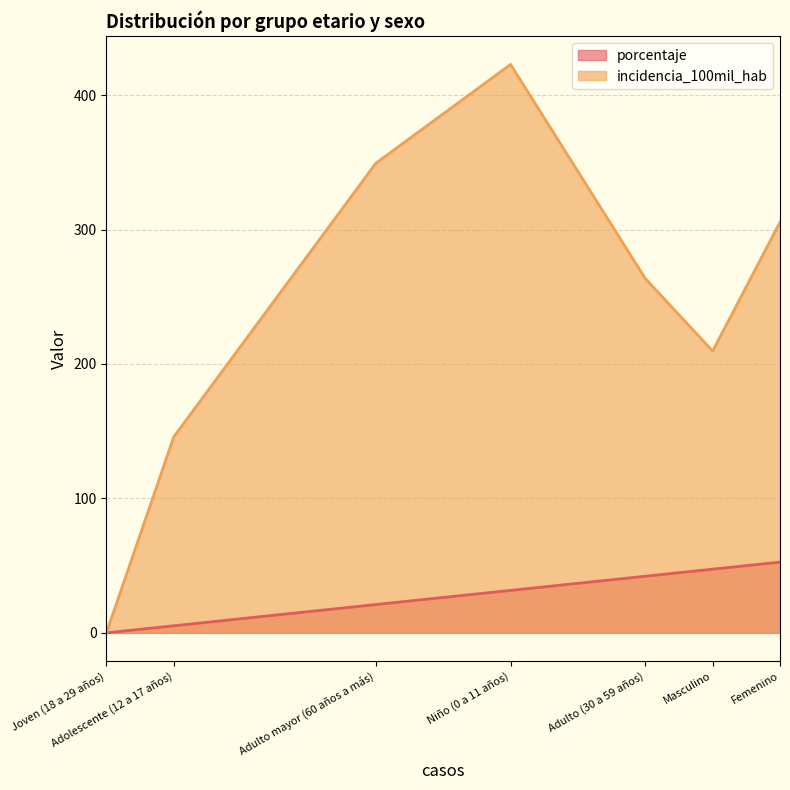

How many interior local peaks does the incidencia_100mil_hab series have?

1